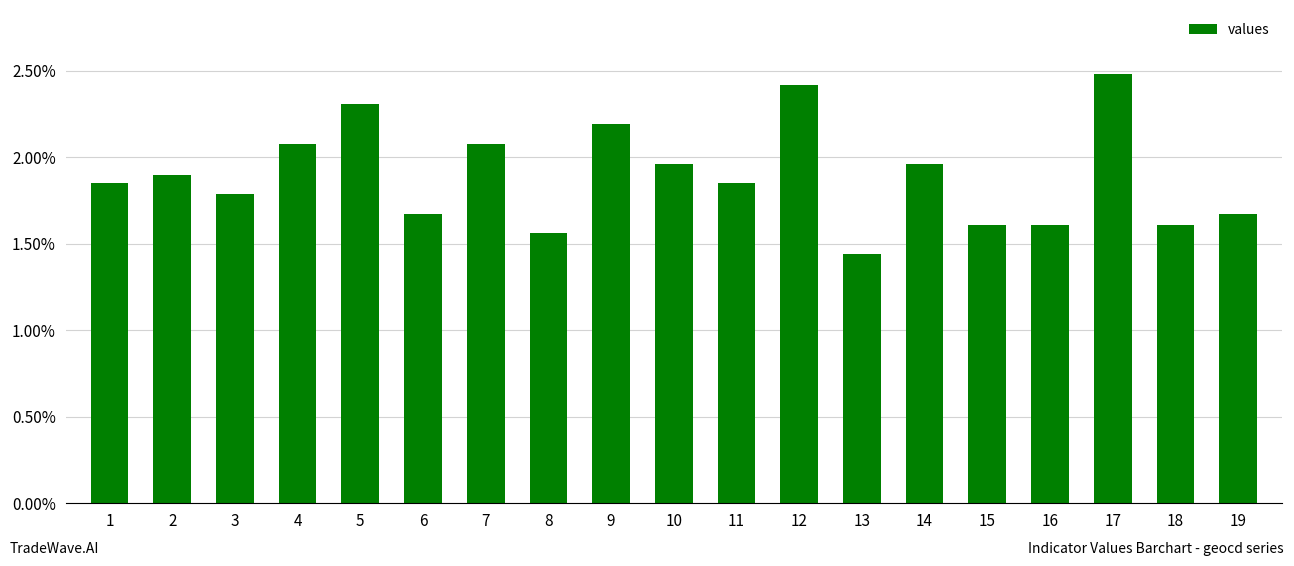

Does the chart contain any negative values?

No